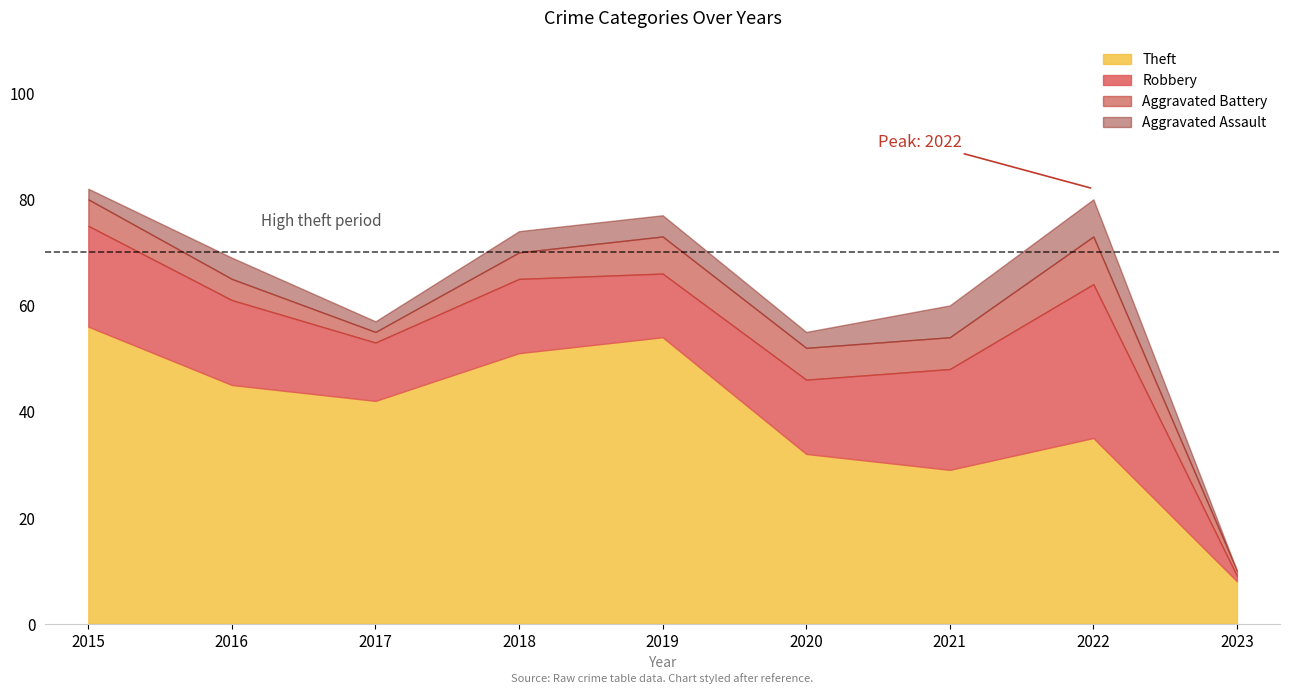

The value of Theft at 2020 is 49. True or false?

False